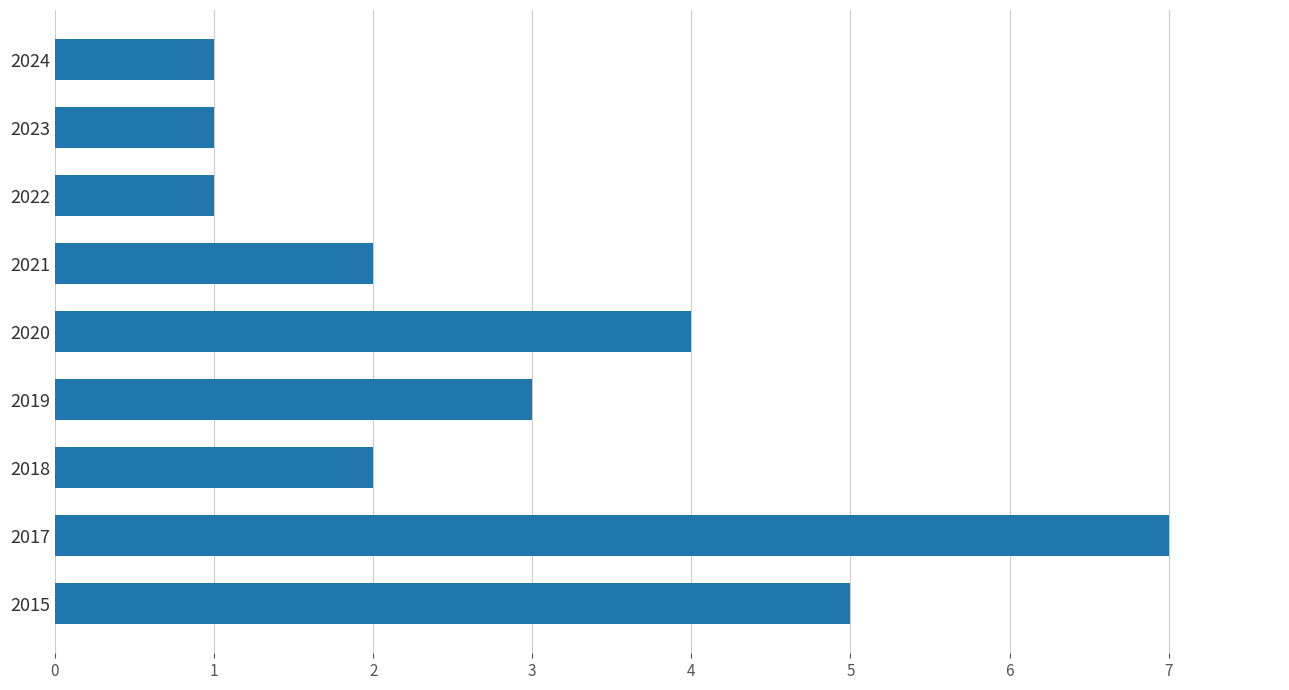

Approximately how many times larger is the value at 2017 compared to 2018?

3.5